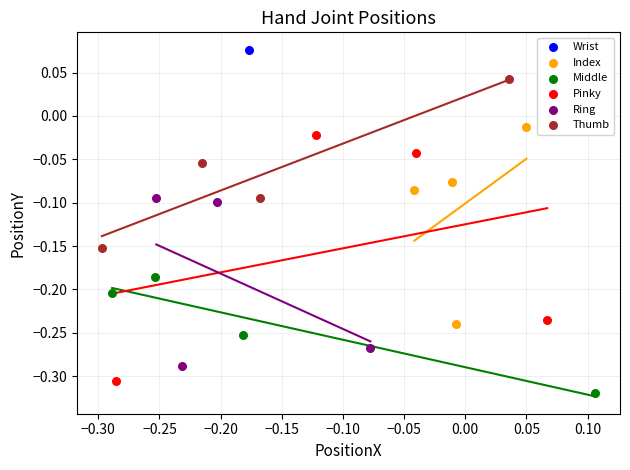

What are all the series names shown in the legend?

Wrist, Index, Middle, Pinky, Ring, Thumb